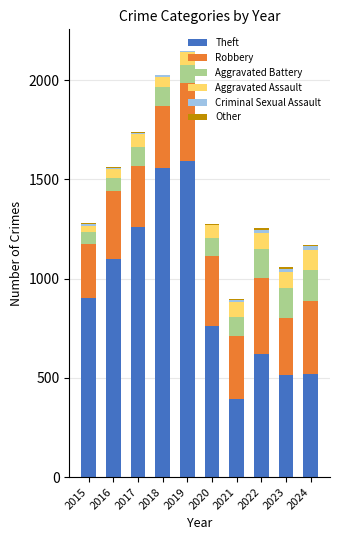

What is the sum of all Theft values?

9217